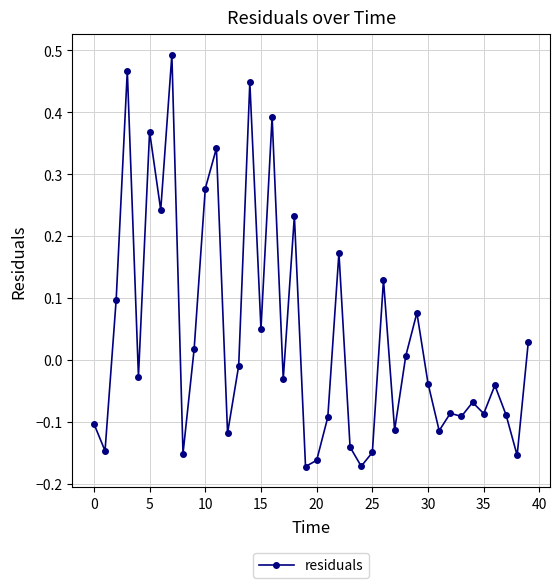

What is the difference between the second highest and minimum values?

0.6